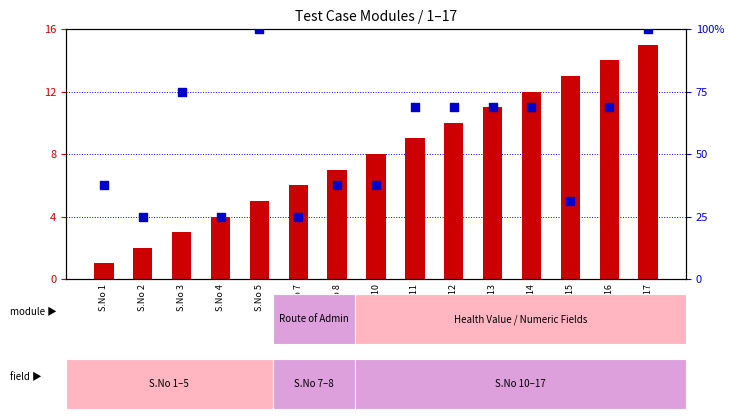

Which series contains the highest Y value?

percentile rank within the sample